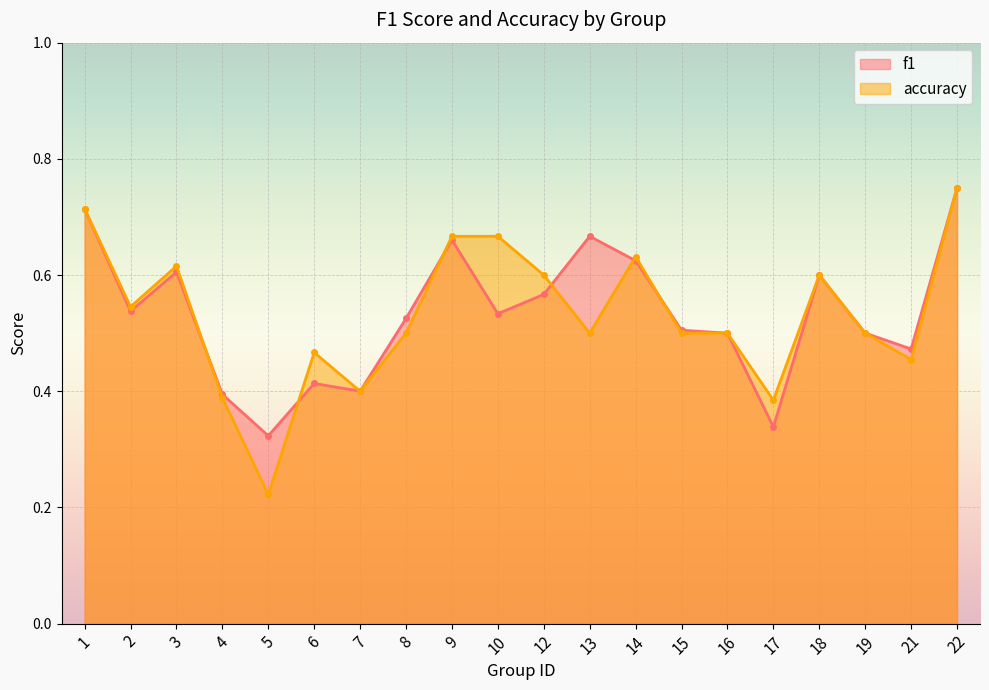

What is the difference between the highest and lowest values at 10?

0.1